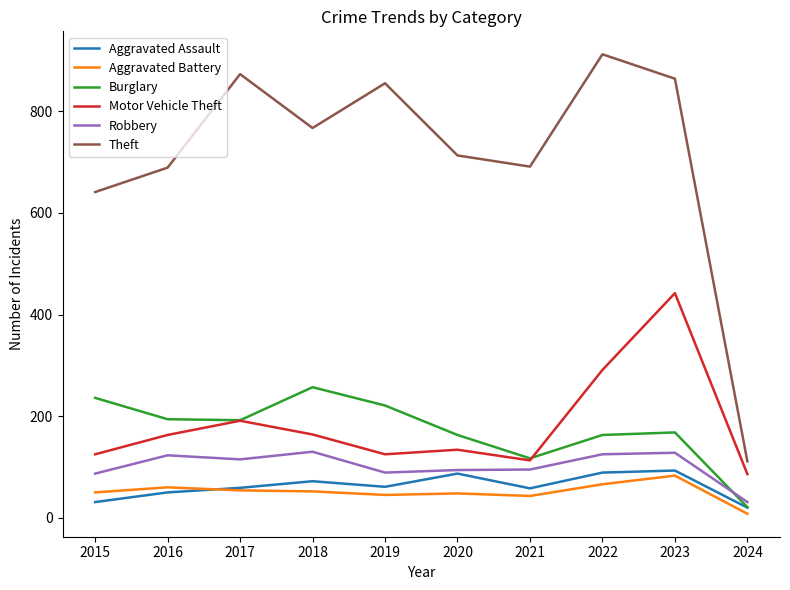

The Burglary series shows 310 at 2016. True or false?

False